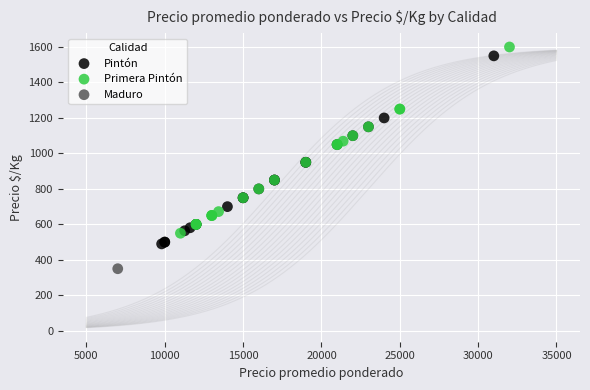

Which series contains the highest Y value?

Primera Pintón